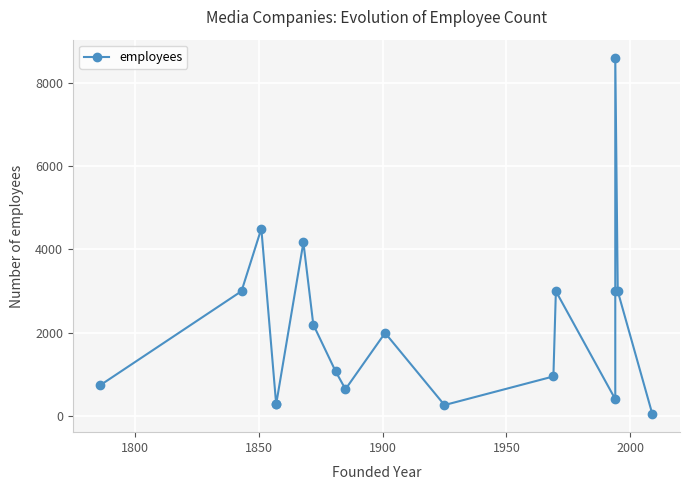

How many points are higher than both their immediate neighbors (excluding endpoints)?

5